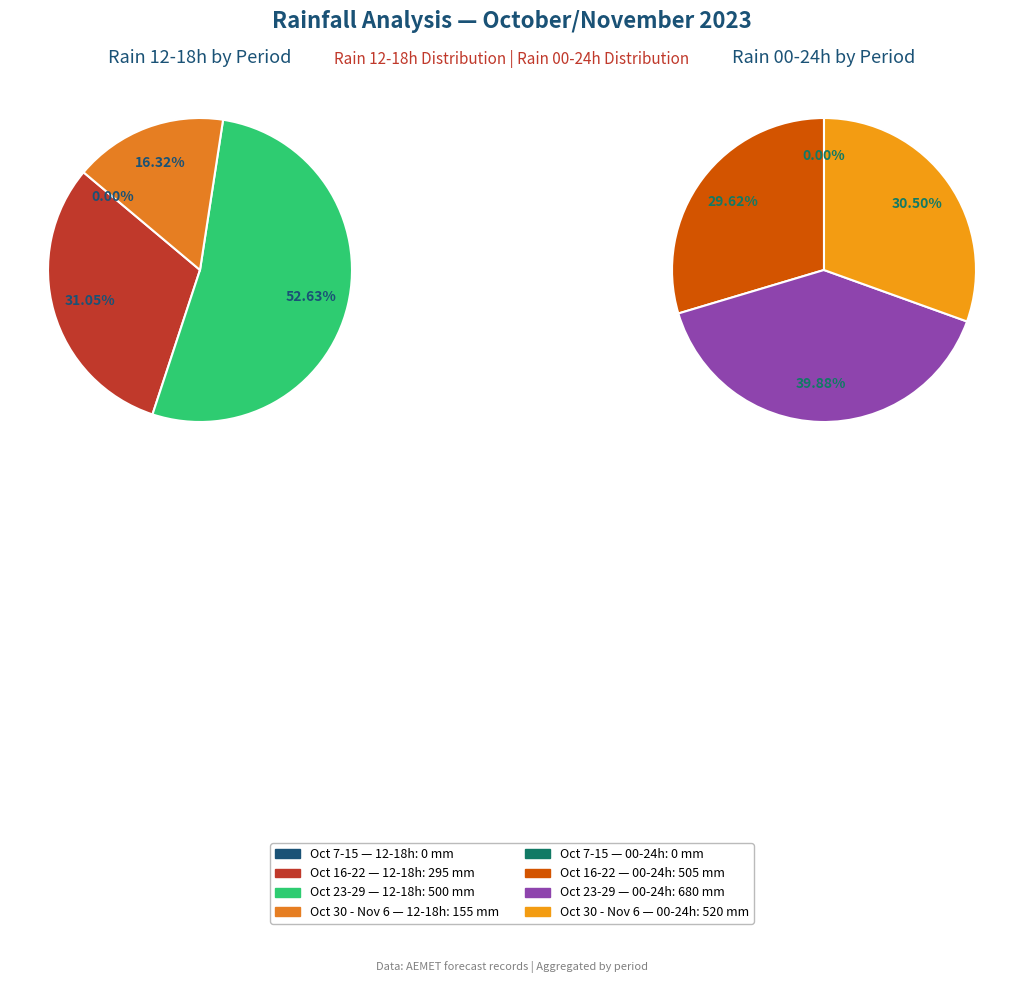

Does 2023-10-22 represent more than half of the total?

No